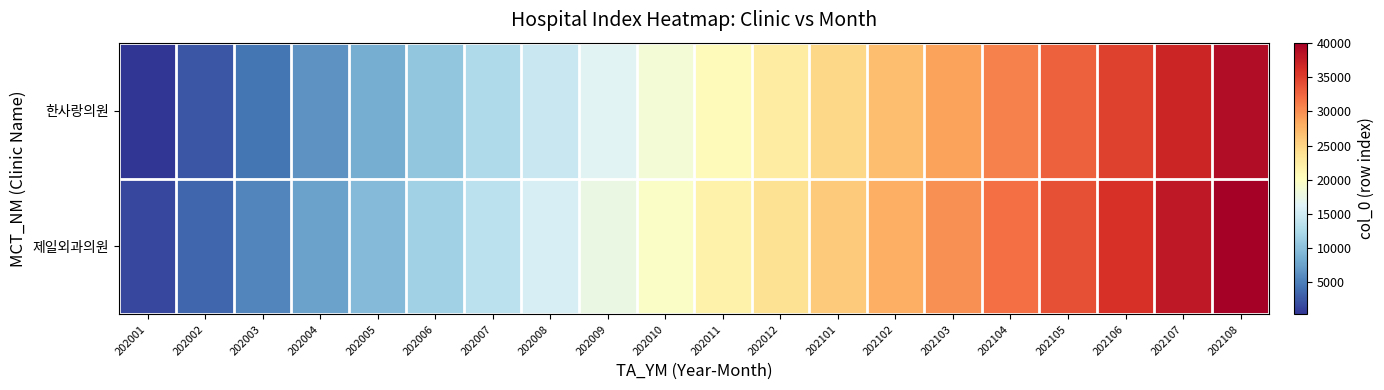

Rank the series by their average value, from highest to lowest.

제일외과의원, 한사랑의원